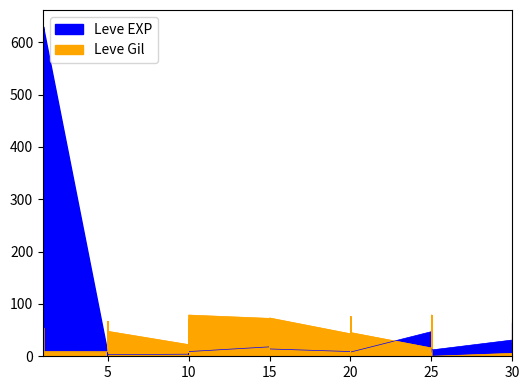

At which label does Leve Gil first exceed 42?

1